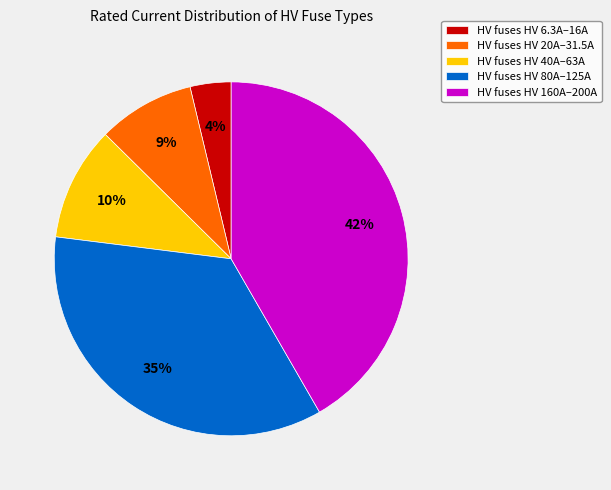

To the nearest percent, what is the average slice percentage?

20%